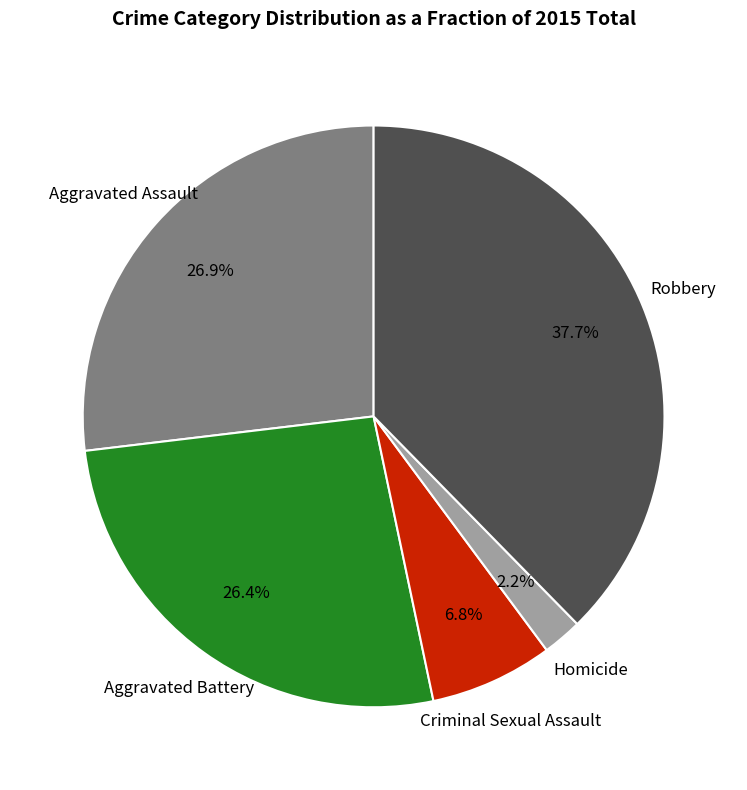

What portion of the pie excludes Criminal Sexual Assault?

93.2%